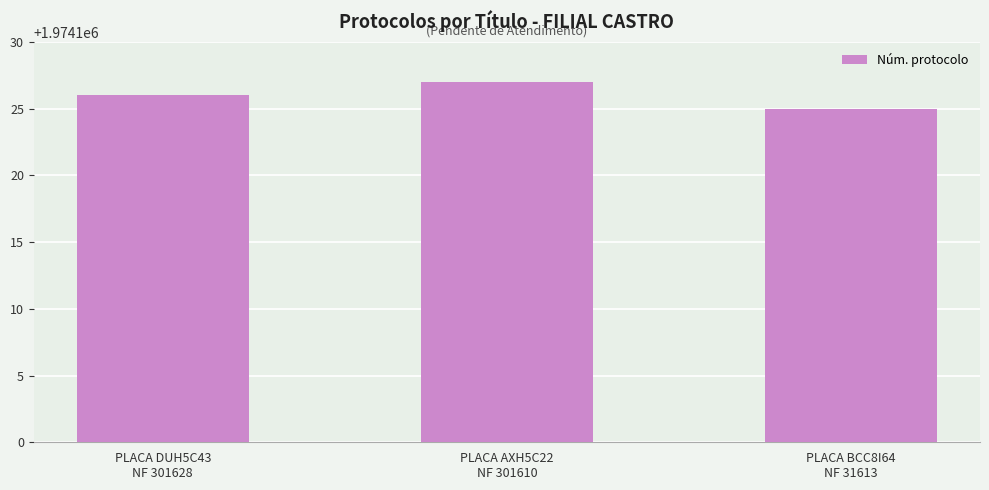

The value at PLACA AXH5C22
NF 301610 is 1003698. True or false?

False